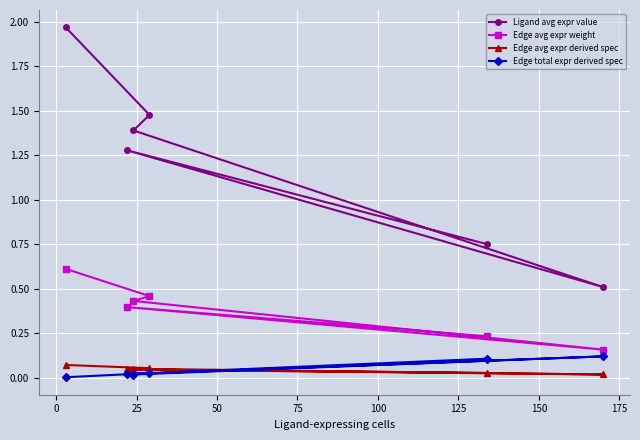

True or false: Edge avg expr weight has more than 2 points higher than both neighbors.

False